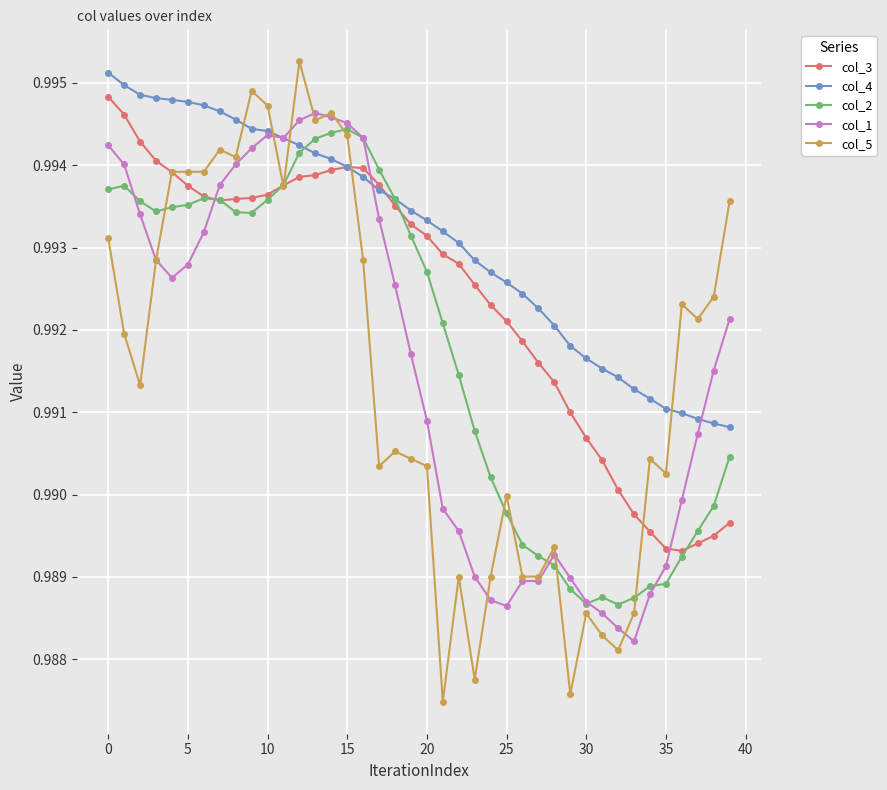

At how many categories does at least one series exceed 0?

40